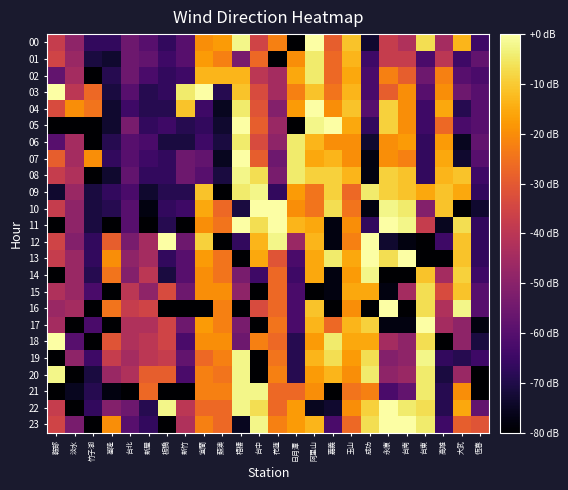

List the series in order of their peak value, highest first.

00, 03, 04, 05, 07, 10, 11, 12, 13, 16, 17, 18, 22, 23, 08, 09, 14, 19, 20, 21, 01, 02, 06, 15